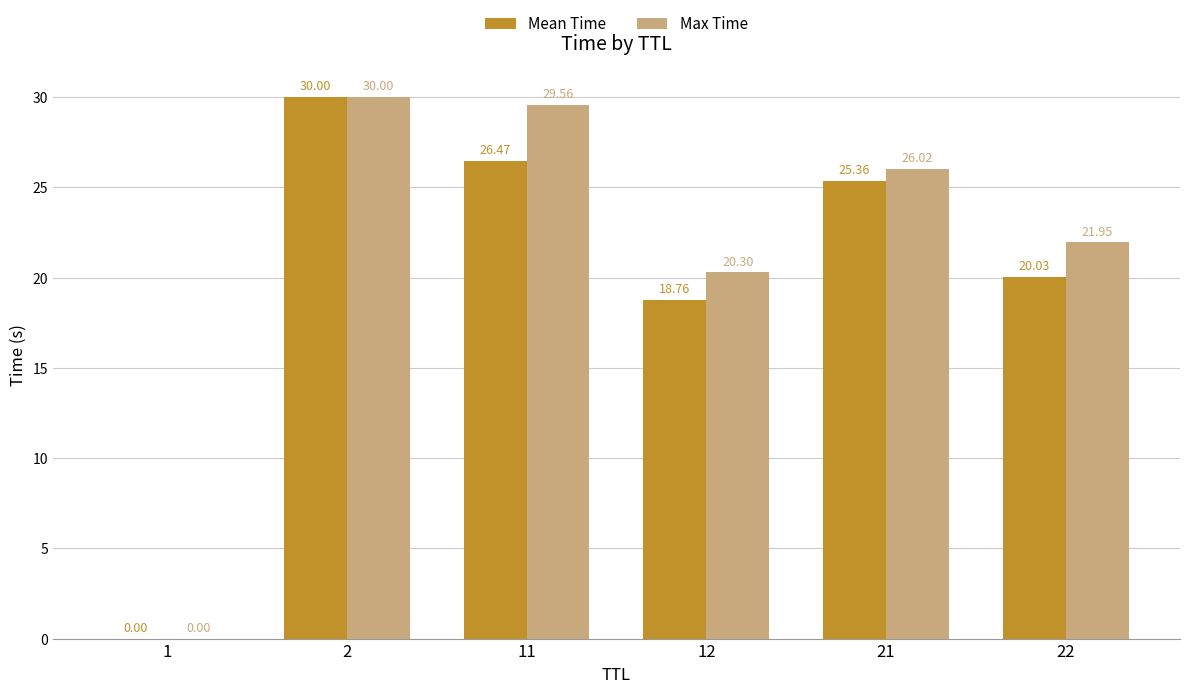

What is the sum of the Max Time values at 11 and 12?

49.9